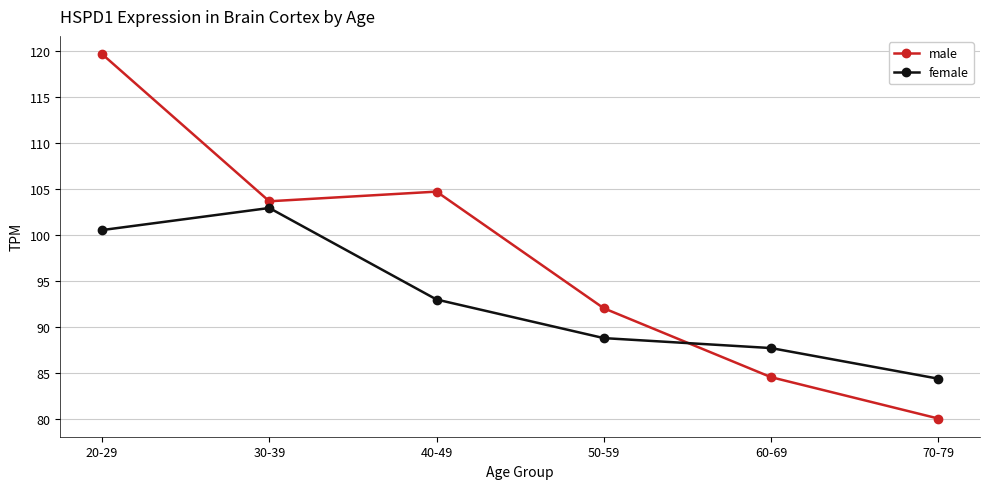

Is this an area chart (filled region under the line)?

No